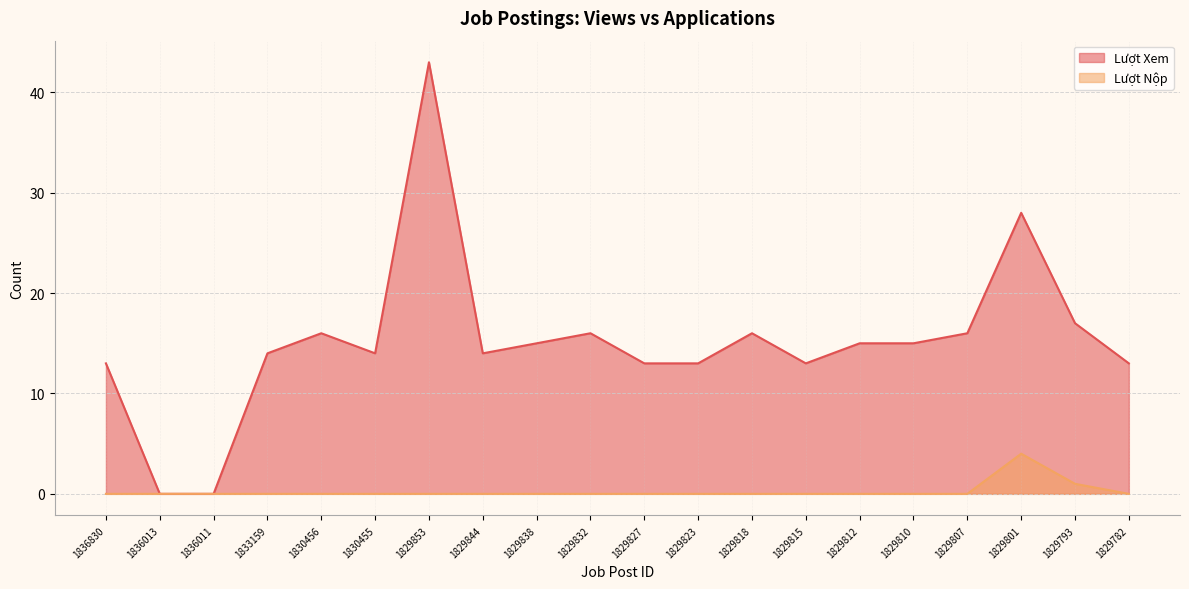

What is the difference between the maximum and minimum values in the Lượt Nộp series?

4